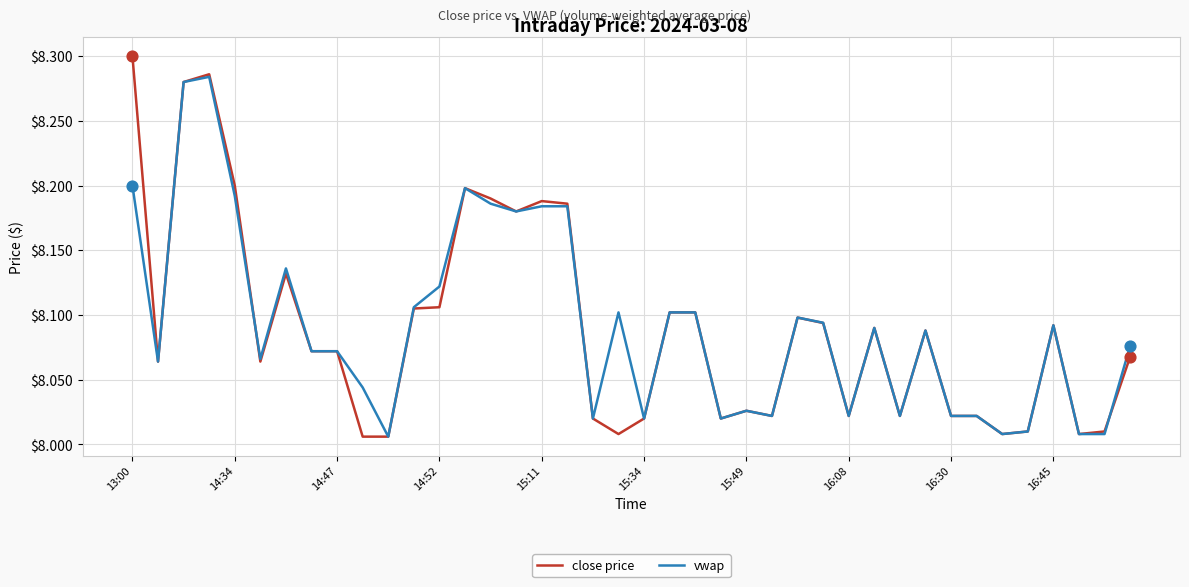

Which series has the largest range (max minus min)?

close price